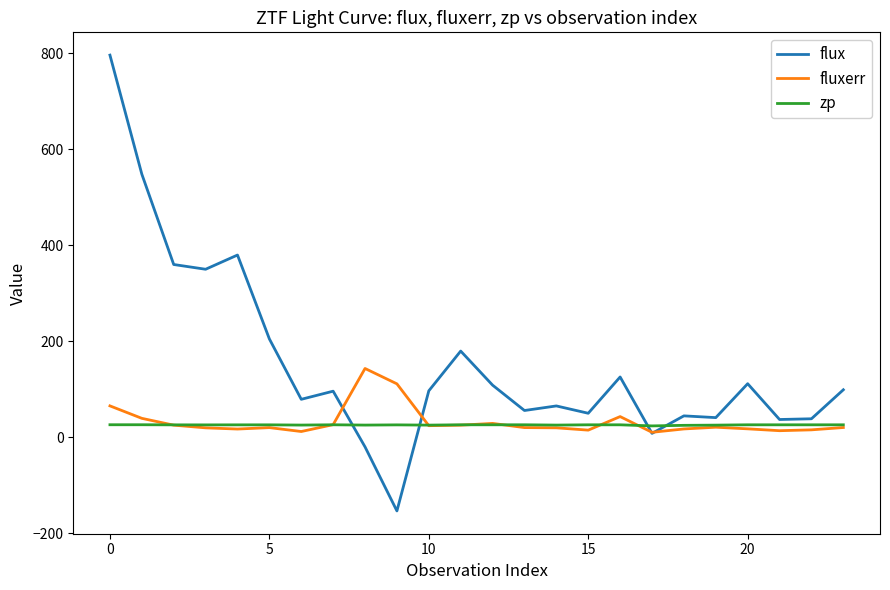

List the series in order of their peak value, lowest first.

zp, fluxerr, flux